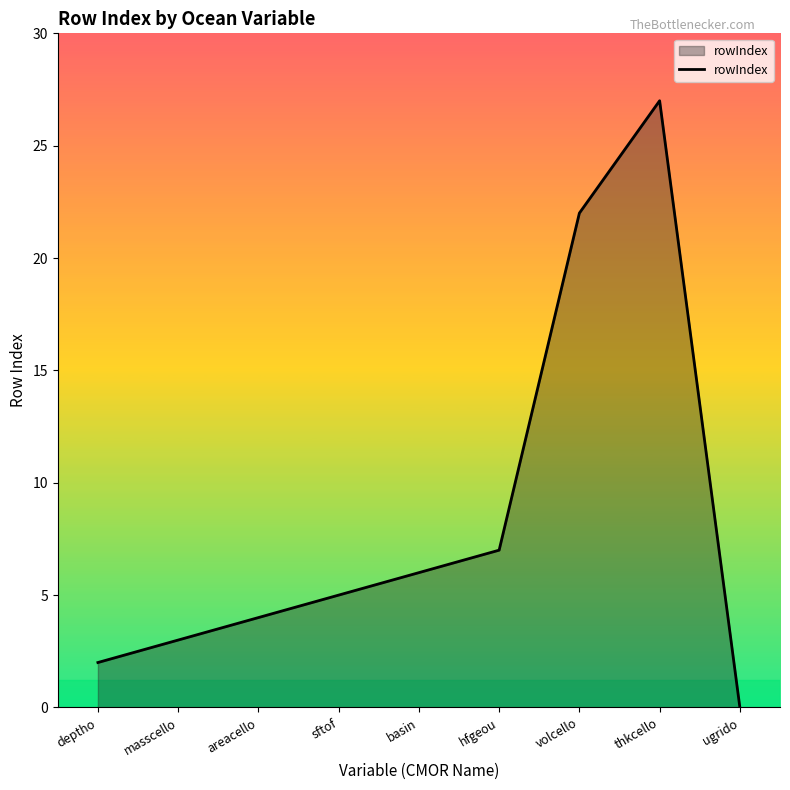

At which label is the value closest to 13?

hfgeou